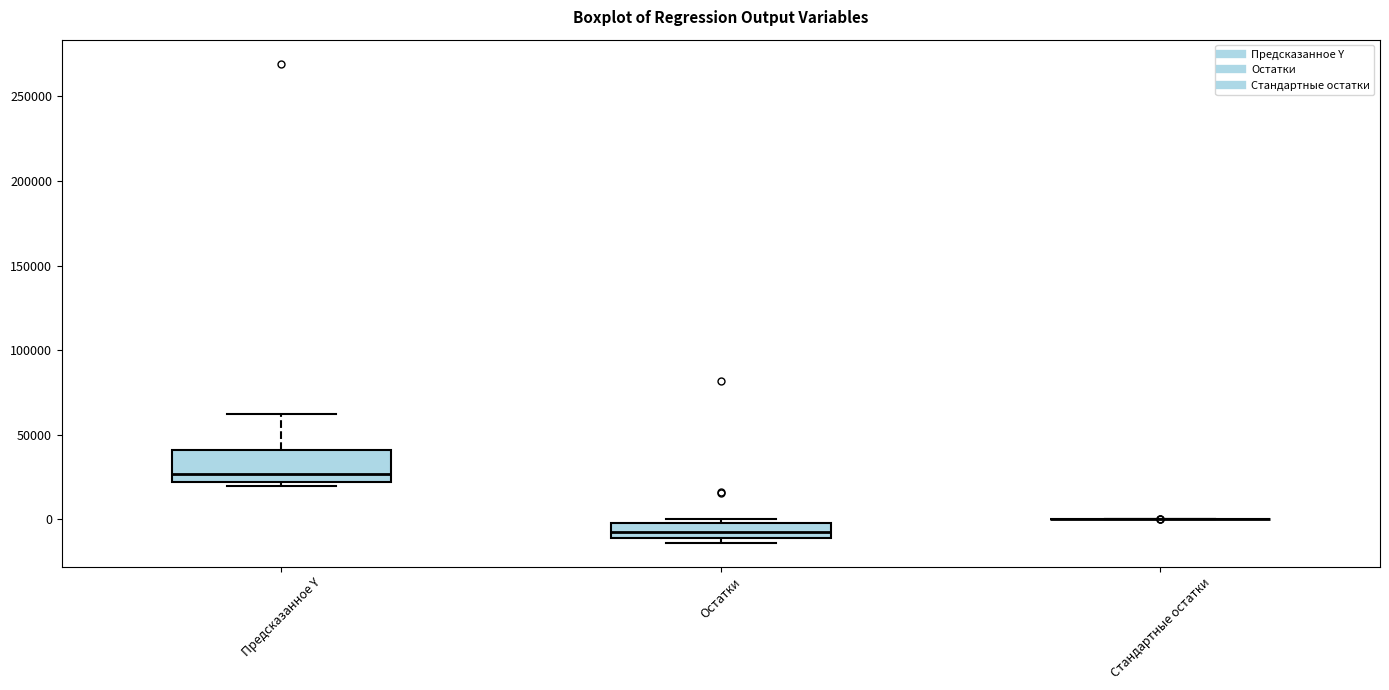

Reading left to right, transcribe this box plot: for each box, give where its median line is, the range the box spans, and where its two whiskers end, as read against the y-axis. The values are not printed on the chart, so give them approximately, as read against the axis.

Предсказанное Y: median 25000, box 20000 to 40000, whiskers 20000 (just below the box's lower edge) to 60000
Остатки: median -10000 (inside the box), box -10000 to 0, whiskers -15000 to 0 (just above the box's upper edge)
Стандартные остатки: box collapsed to a line at 0, whiskers 0 to 0